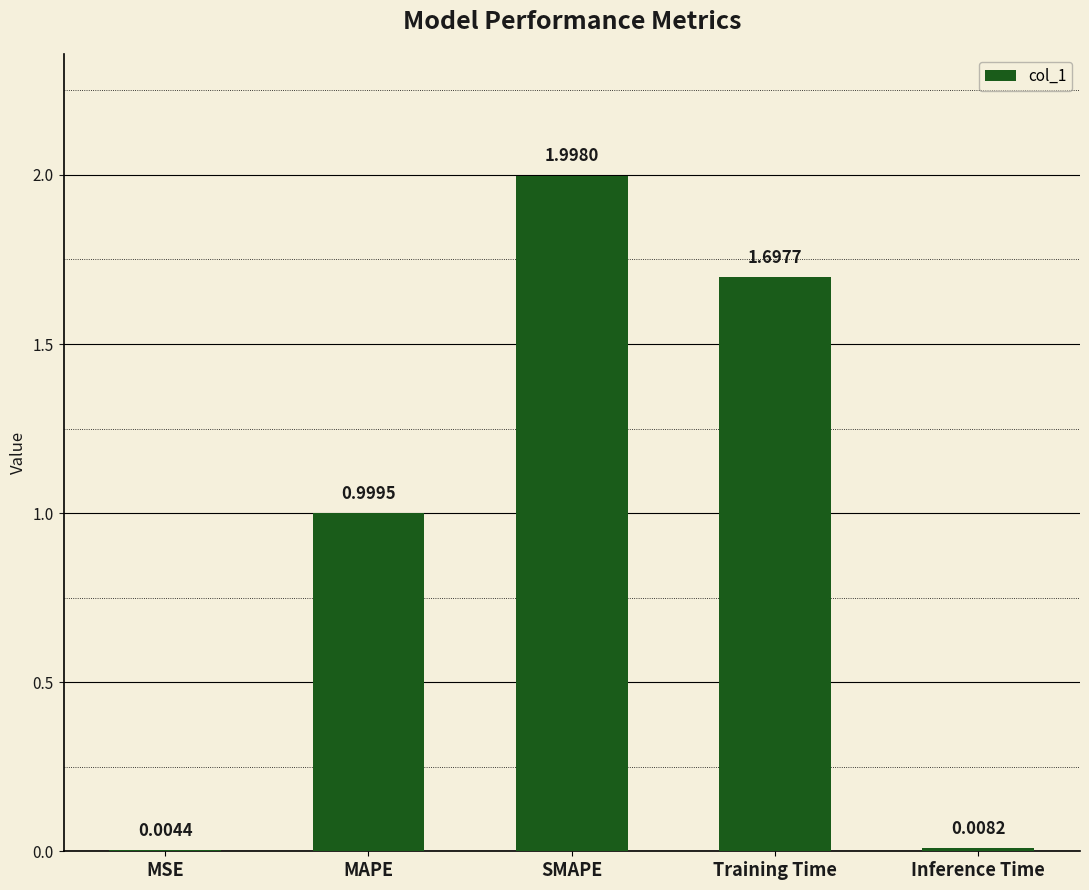

At which label is the value closest to 1?

MAPE